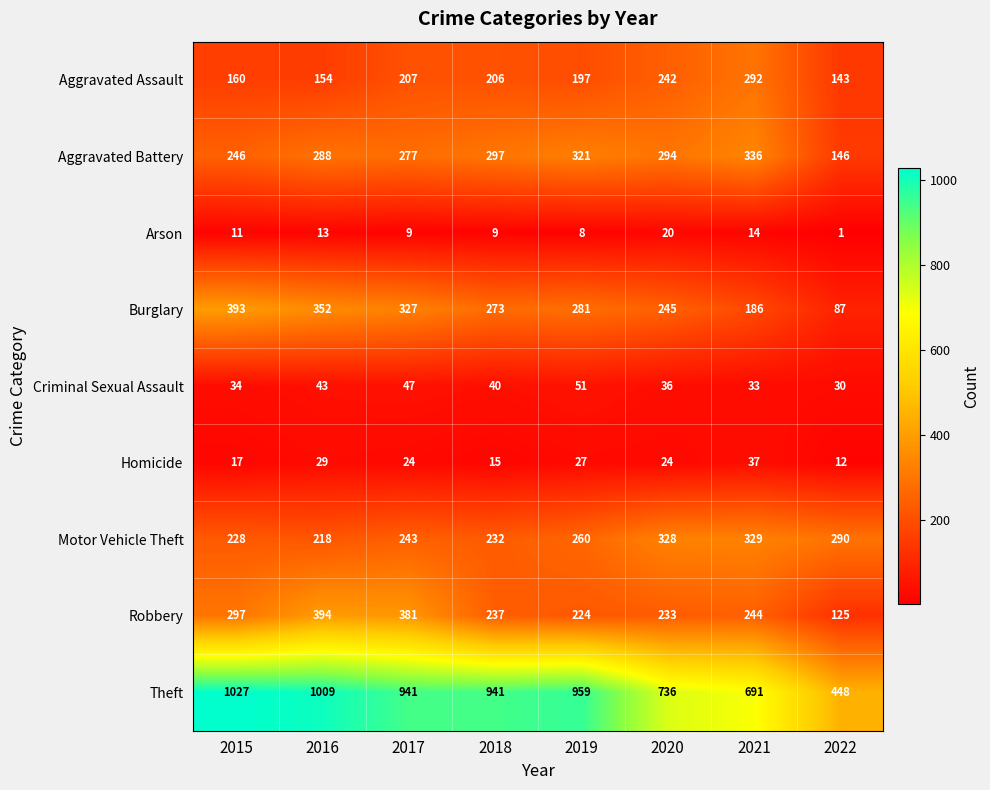

How many values in the Theft series are below 941?

3